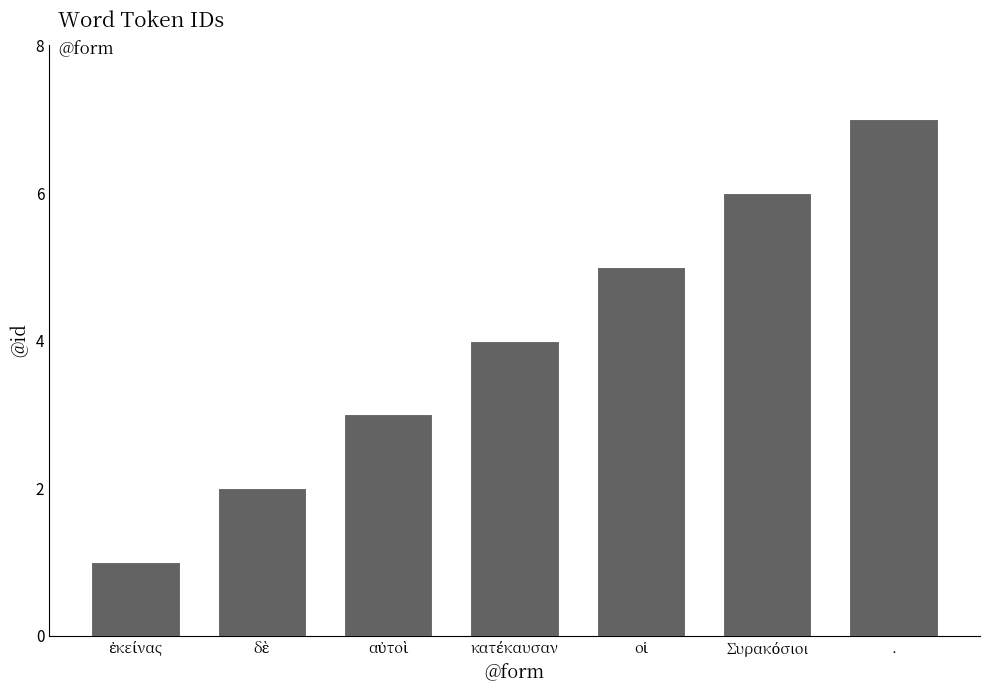

Which label corresponds to the largest value in the chart?

.